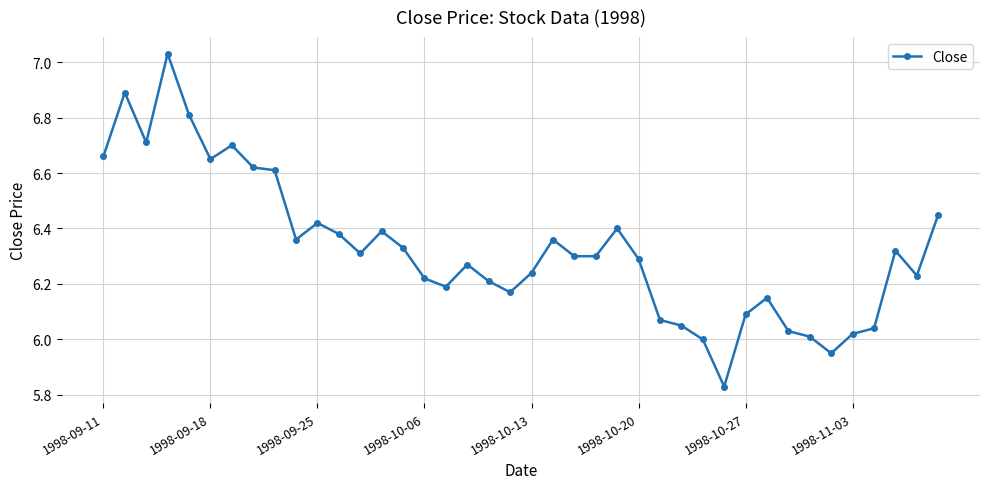

Does the chart display data point markers on the line(s)?

Yes